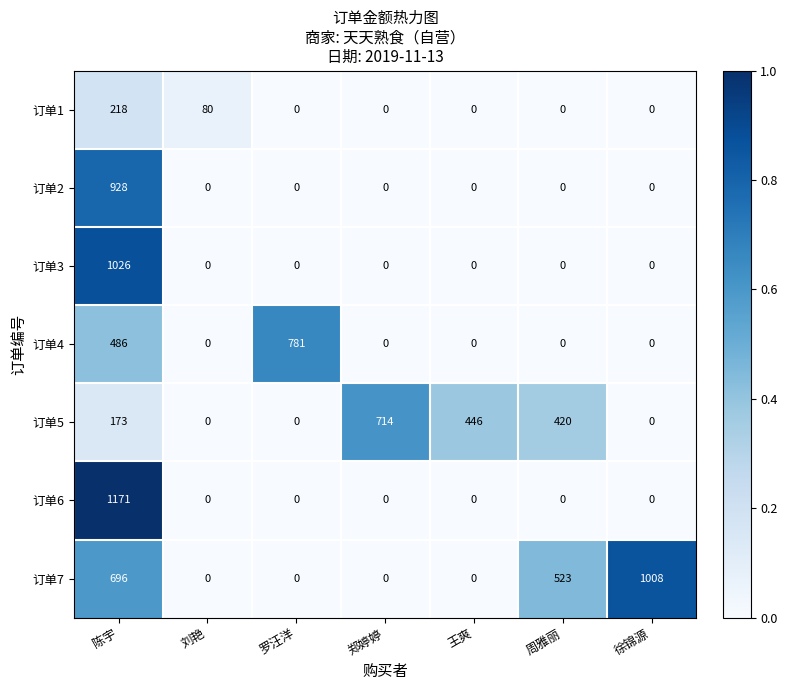

What is the approximate value of 订单5 at 周雅丽?

420